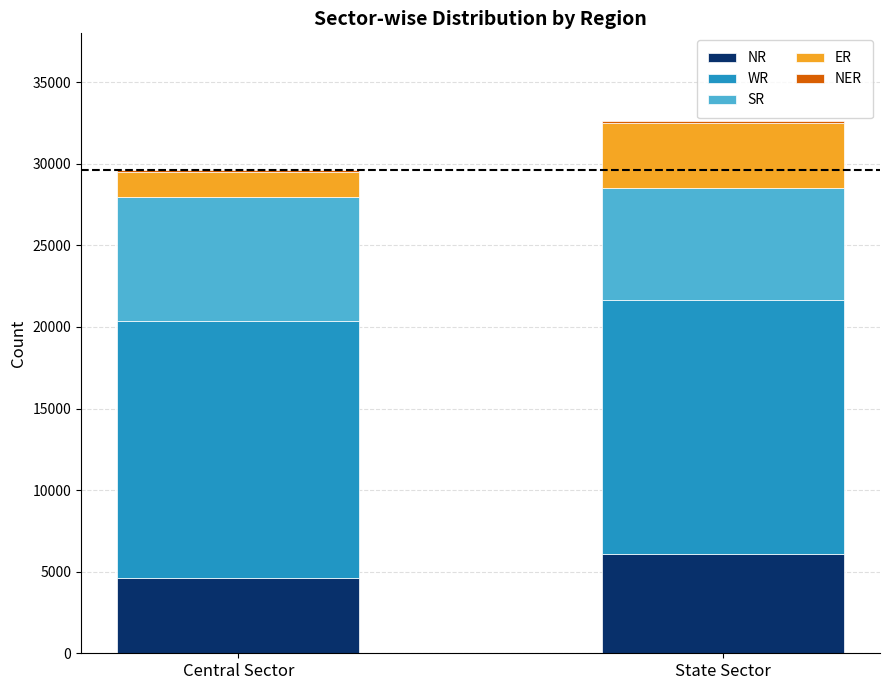

Which category has the highest value in the NR series?

State Sector